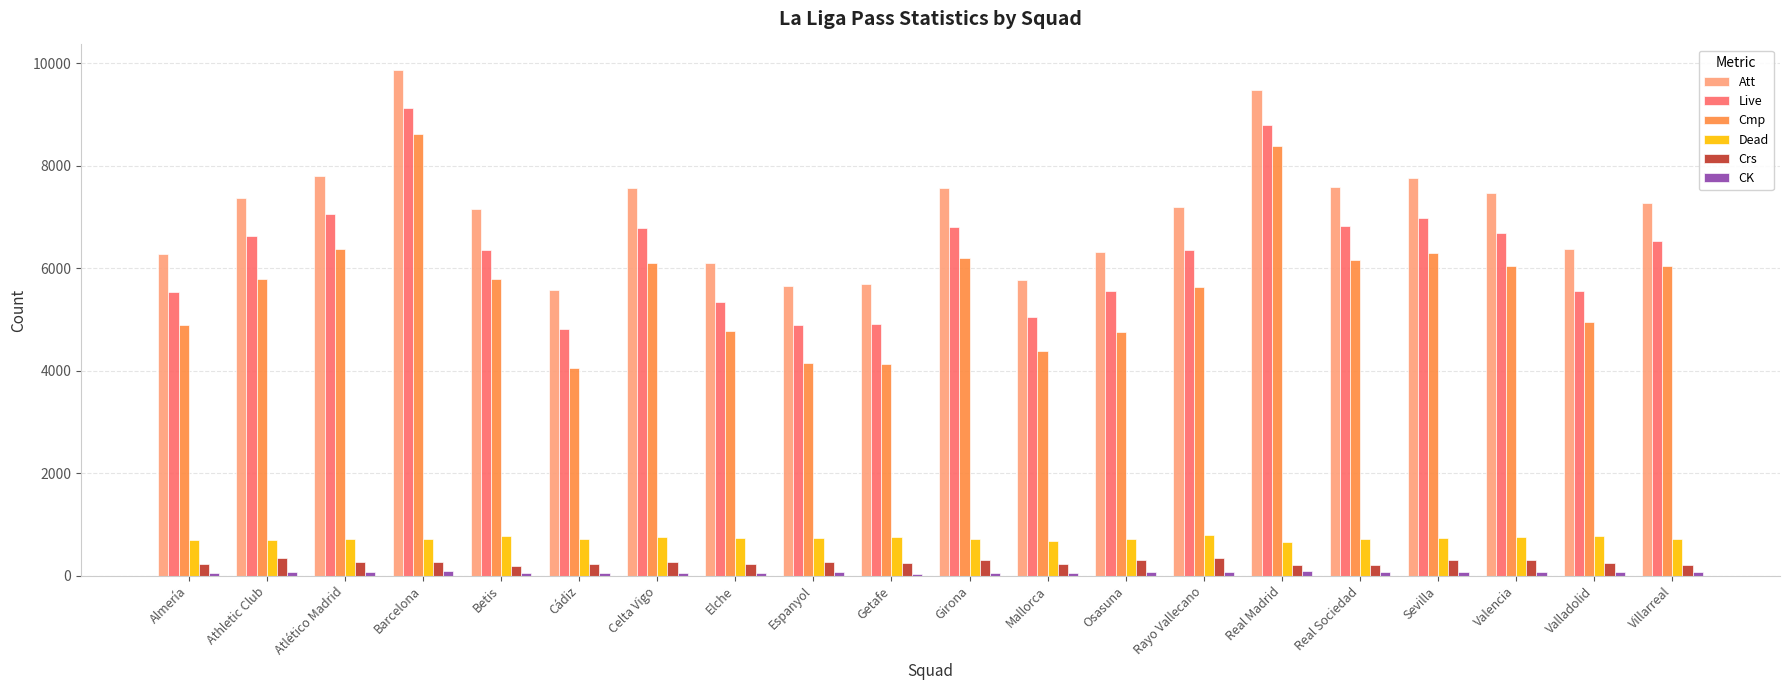

Does the chart contain stacked bars?

No